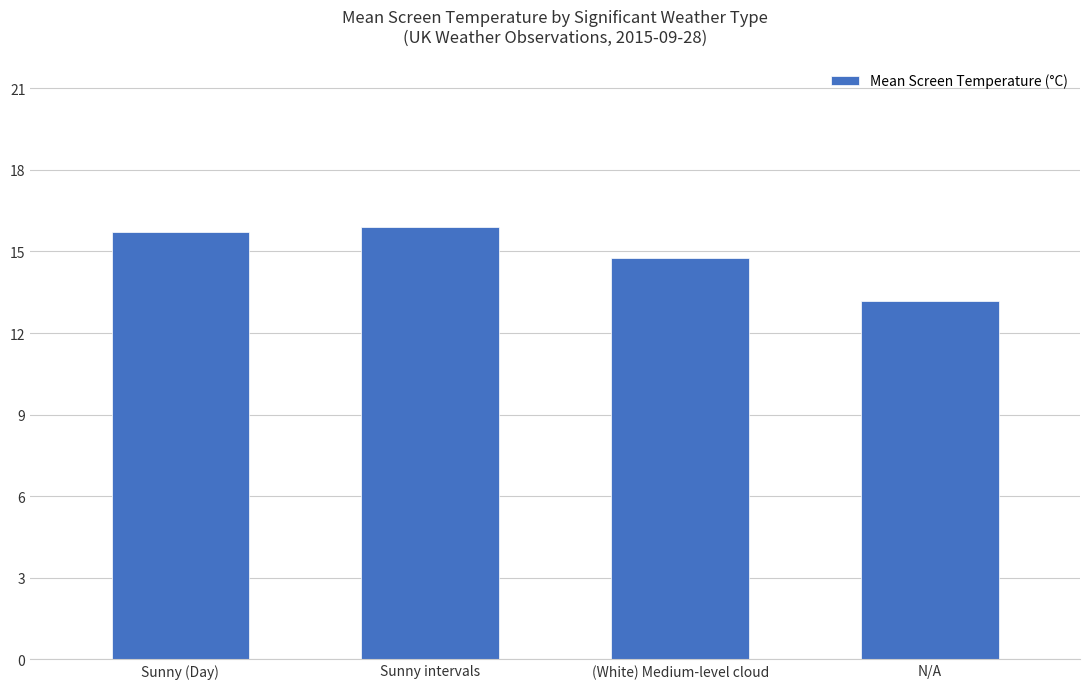

Rank the categories by value from highest to lowest.

Sunny intervals, Sunny (Day), (White) Medium-level cloud, N/A